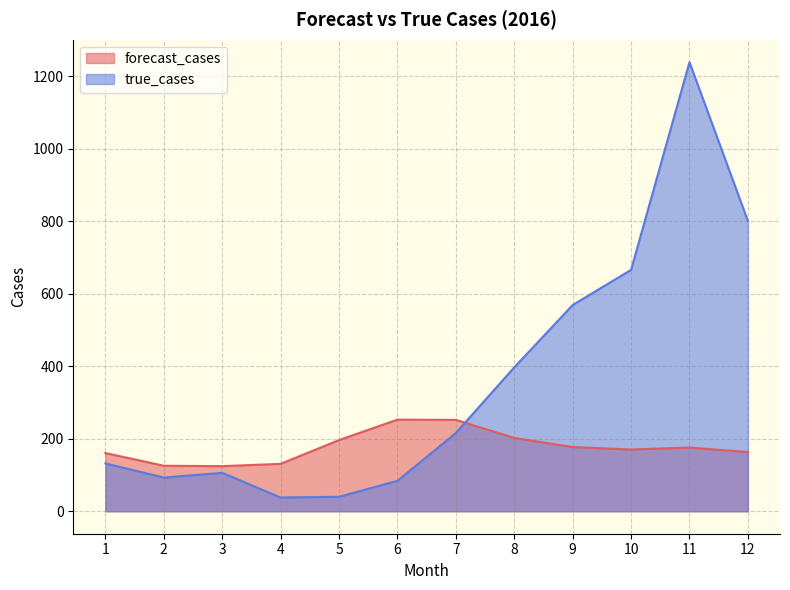

The value of forecast_cases at 5 is 260.6. True or false?

False